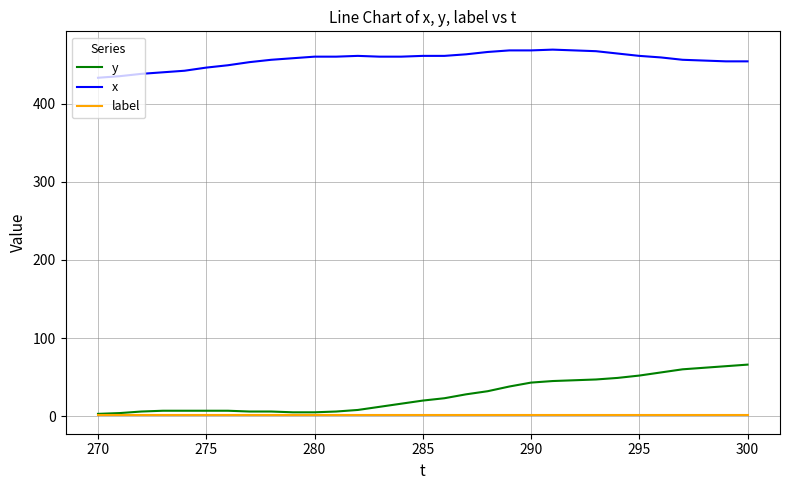

What is the maximum value shown in the chart?

469